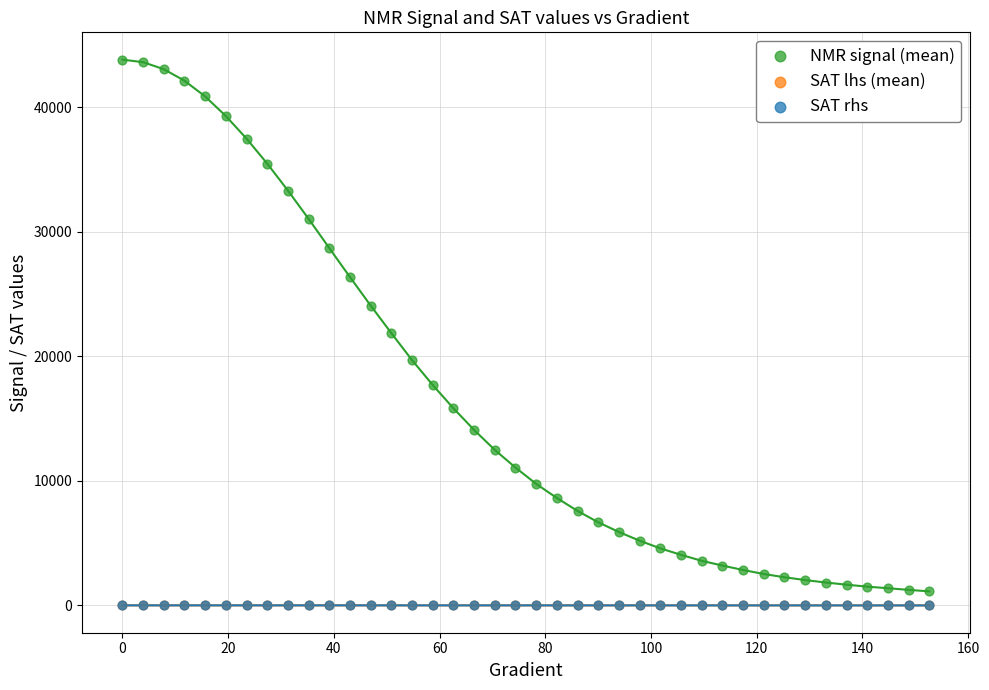

What are all the series names shown in the legend?

NMR signal (mean), SAT lhs (mean), SAT rhs